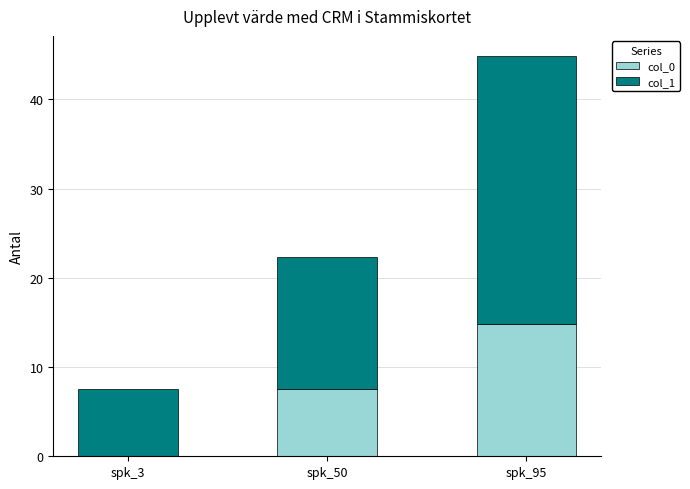

Is it true that col_0 equals 24.3 at spk_95?

False